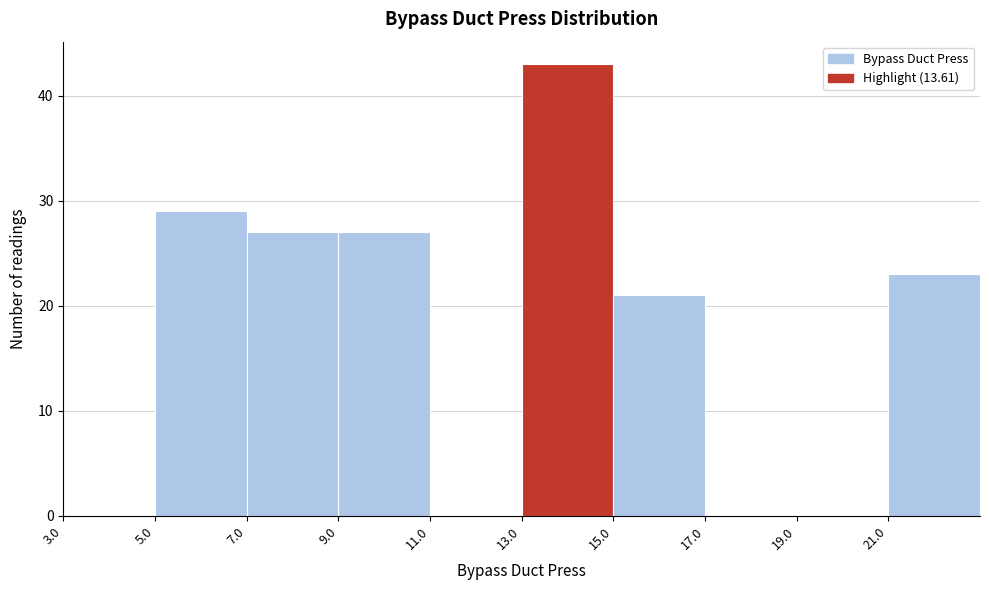

Reading left to right, list every bar in this chart as the range it spans on the x-axis followed by its height. The values are not printed on the chart, so give them approximately, as read against the axis.

3 to 5: 0
5 to 7: 29
7 to 9: 27
9 to 11: 27
11 to 13: 0
13 to 15: 43
15 to 17: 21
17 to 19: 0
19 to 21: 0
21 to 23: 23